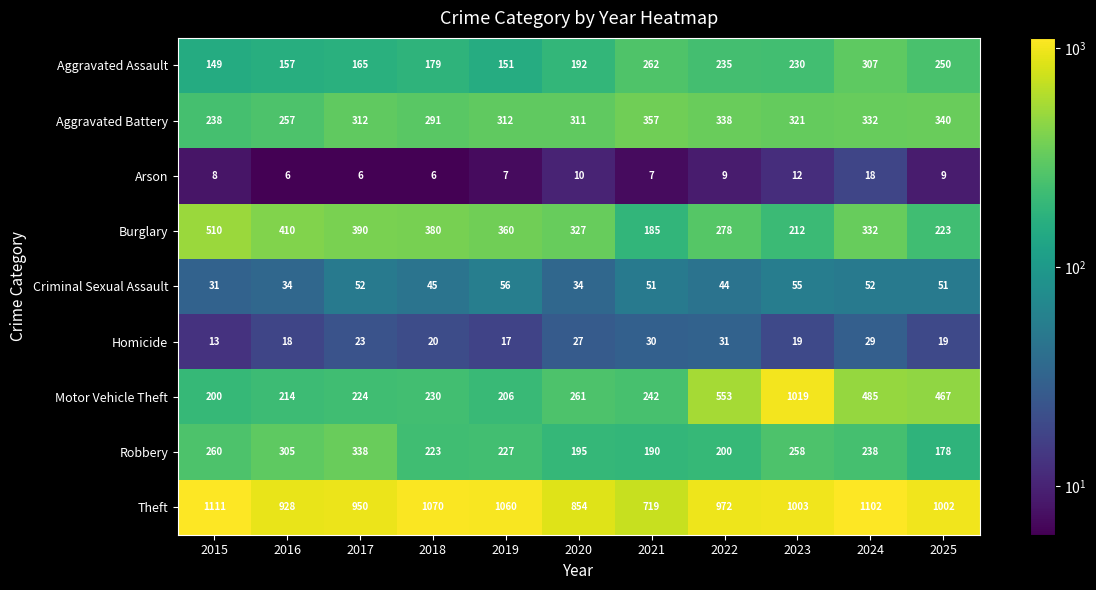

Which series changed the most between 2020 and 2024?

Theft